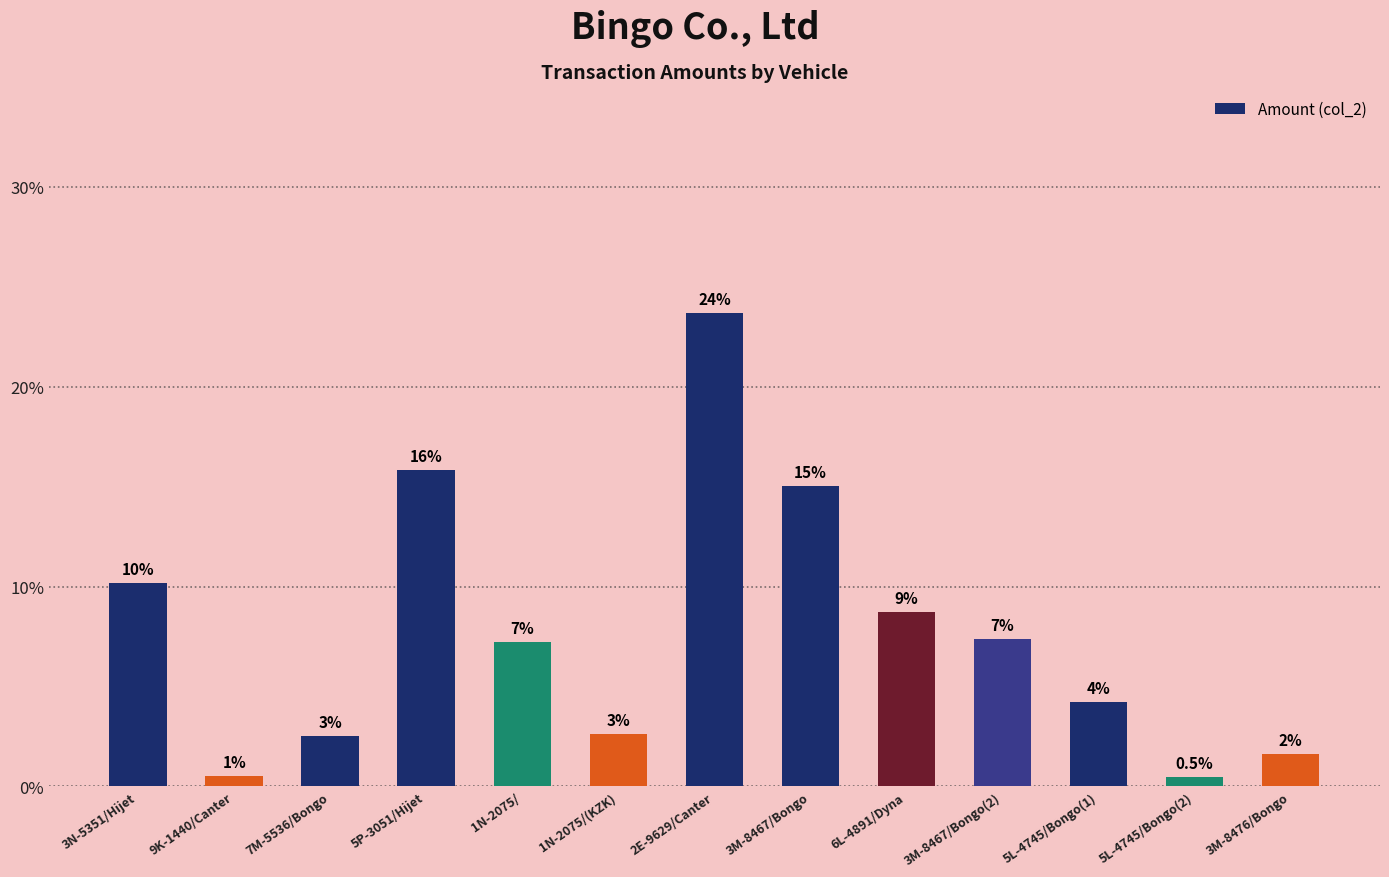

What is the value of the 8th bar from the left?

15.1